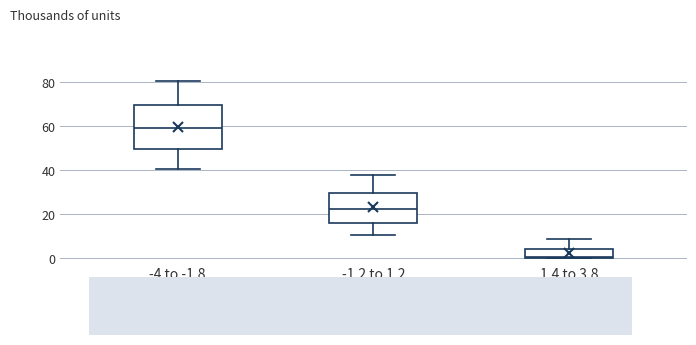

Which box's median line is the highest?

-4 to -1.8